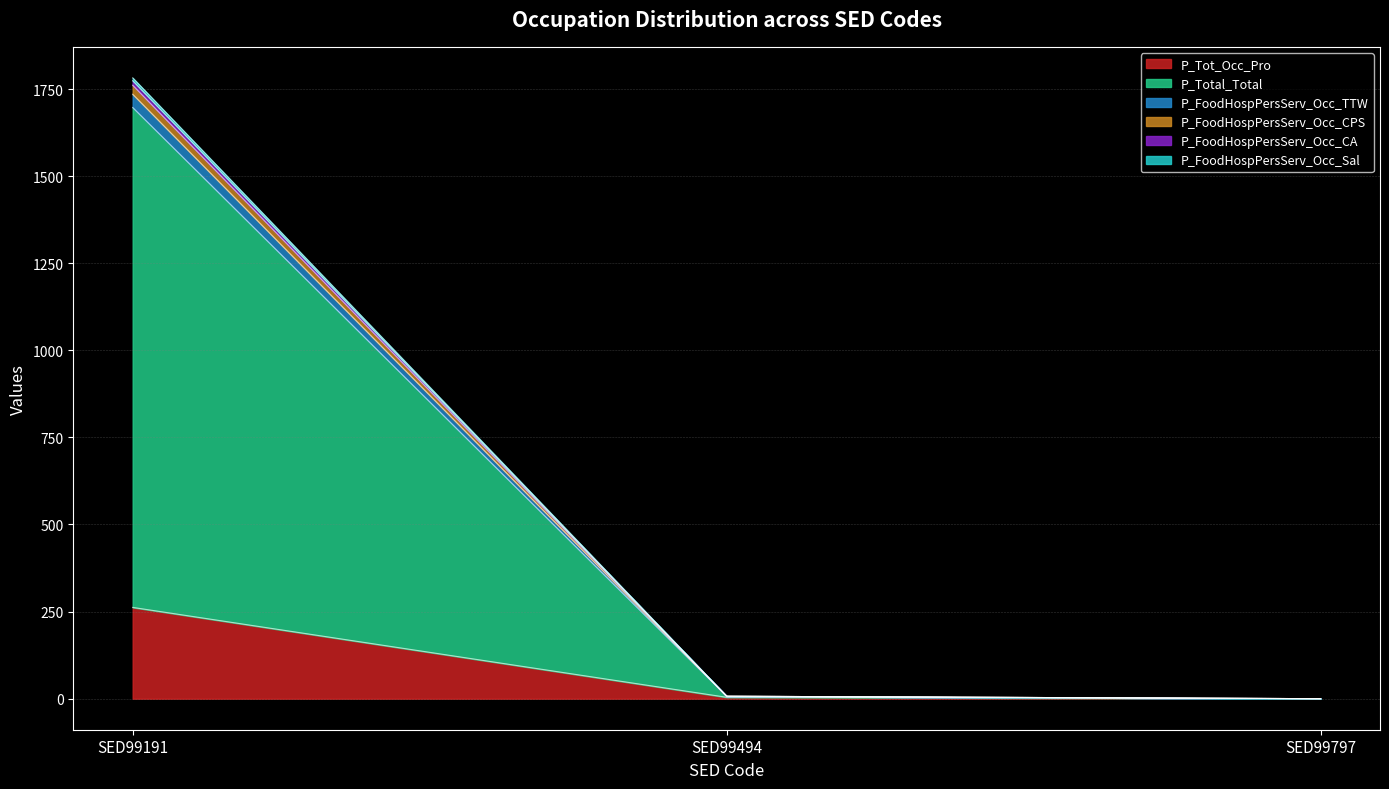

Which series has the largest range (max minus min)?

P_Total_Total